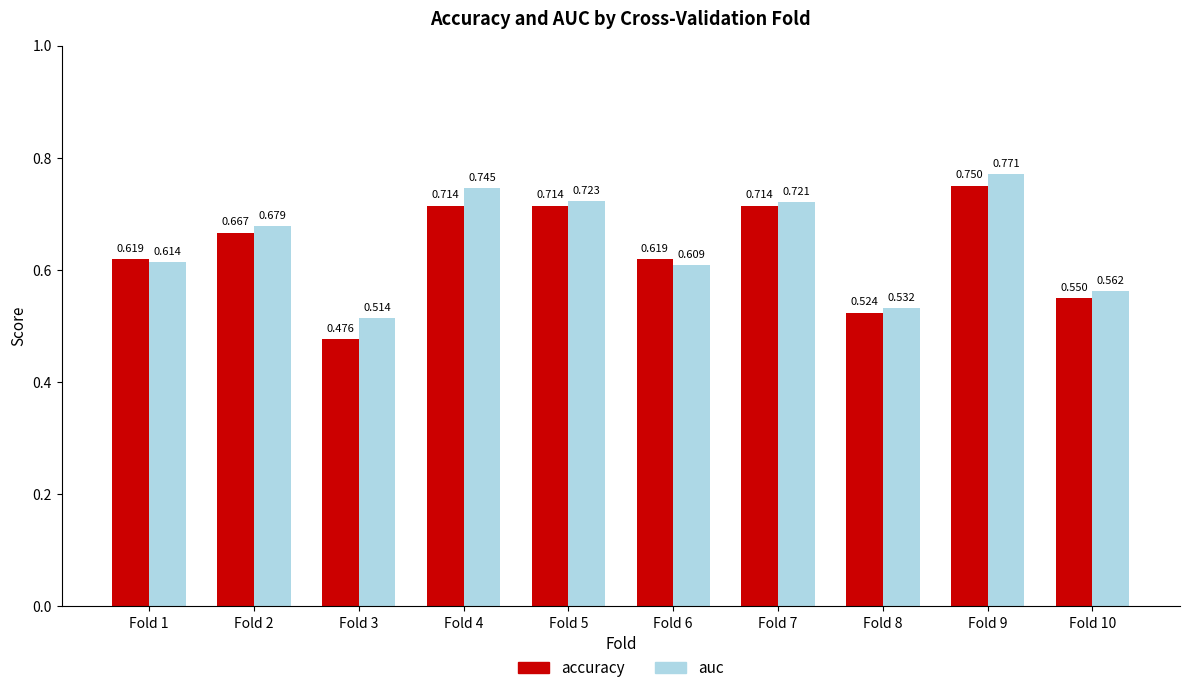

What is the difference between the maximum and second lowest values in the auc series?

0.2